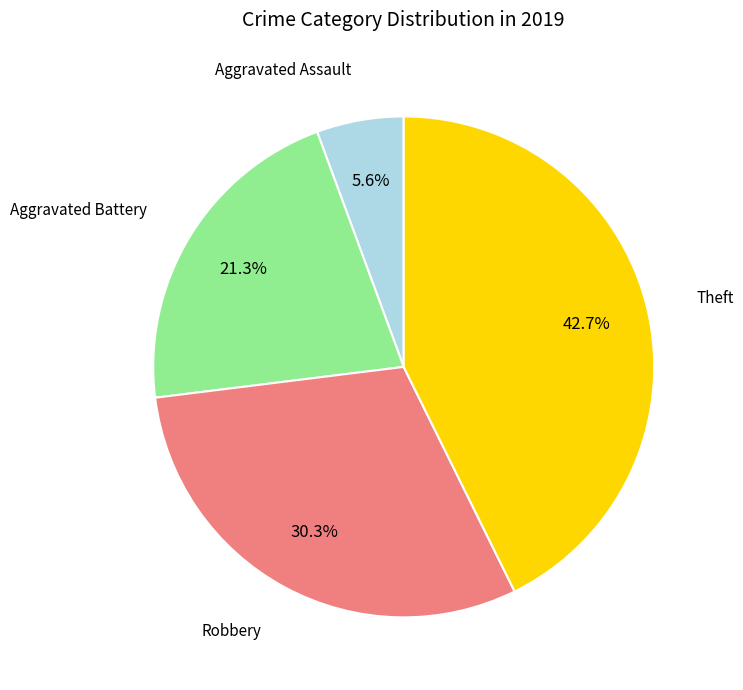

Does any single category account for the majority?

No